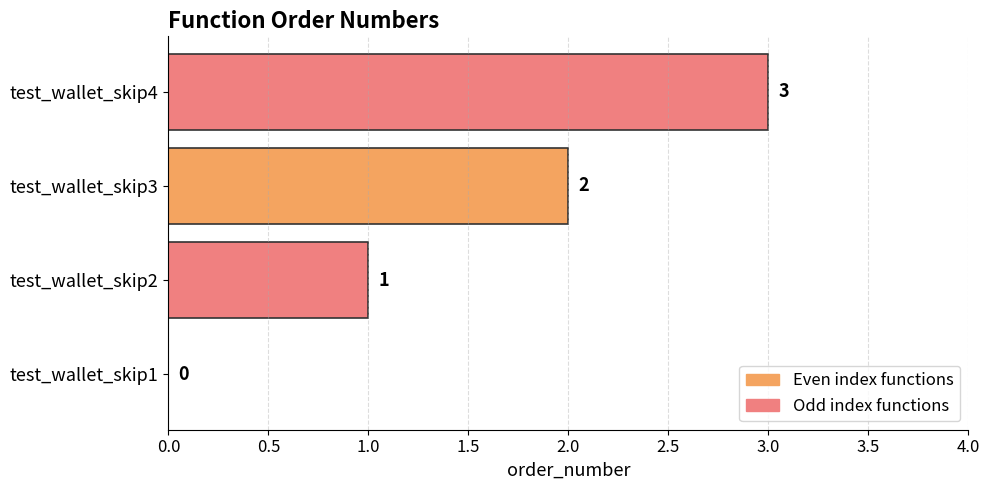

What is the ratio of the value at test_wallet_skip4 to the value at test_wallet_skip3?

1.5